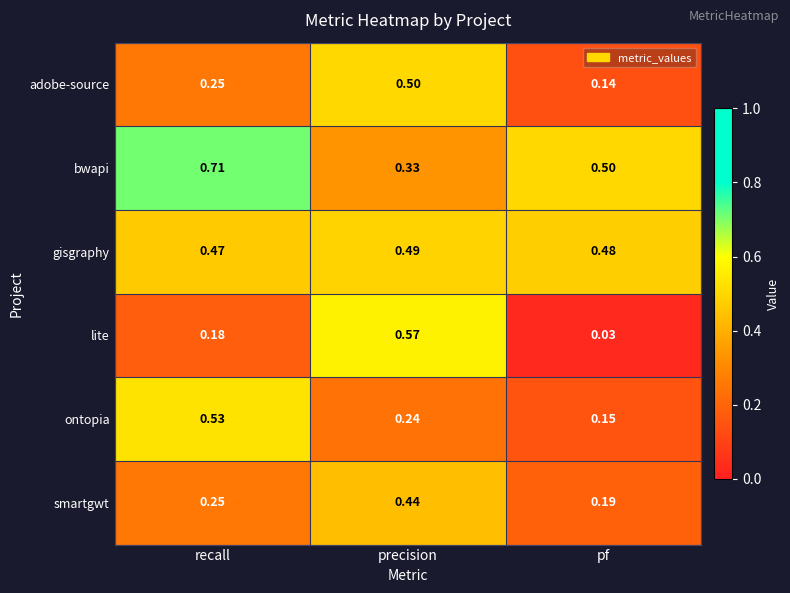

What is the total value across all series at pf?

1.5